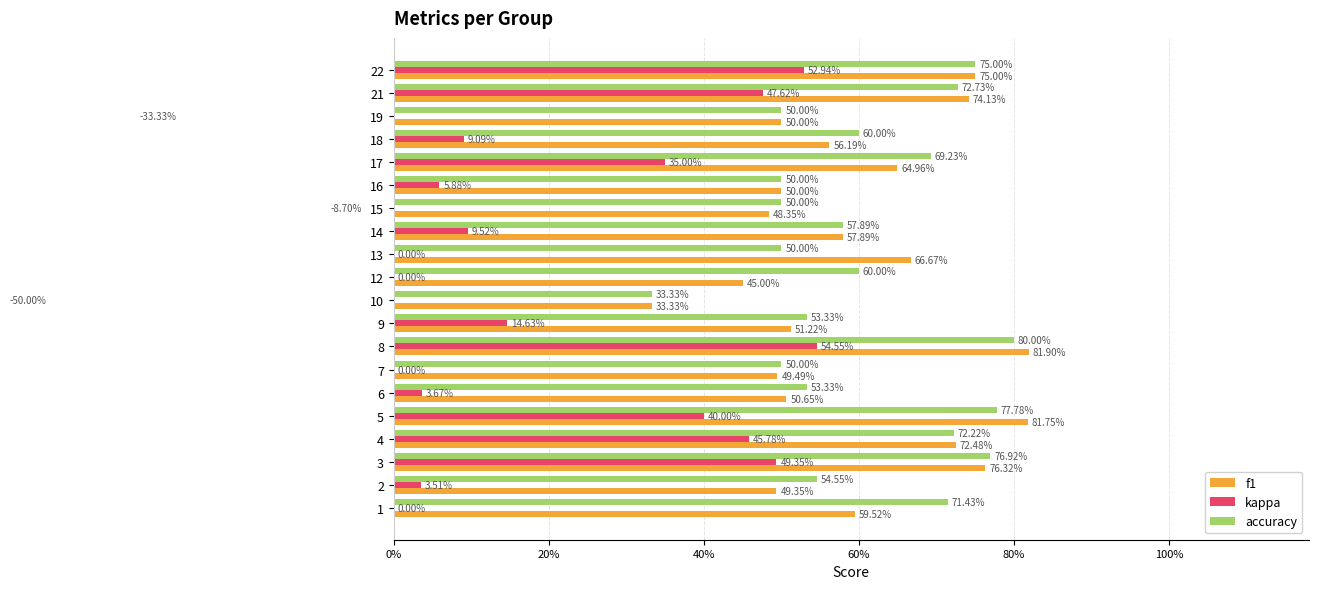

Is it true that accuracy equals 0.9 at 16?

False